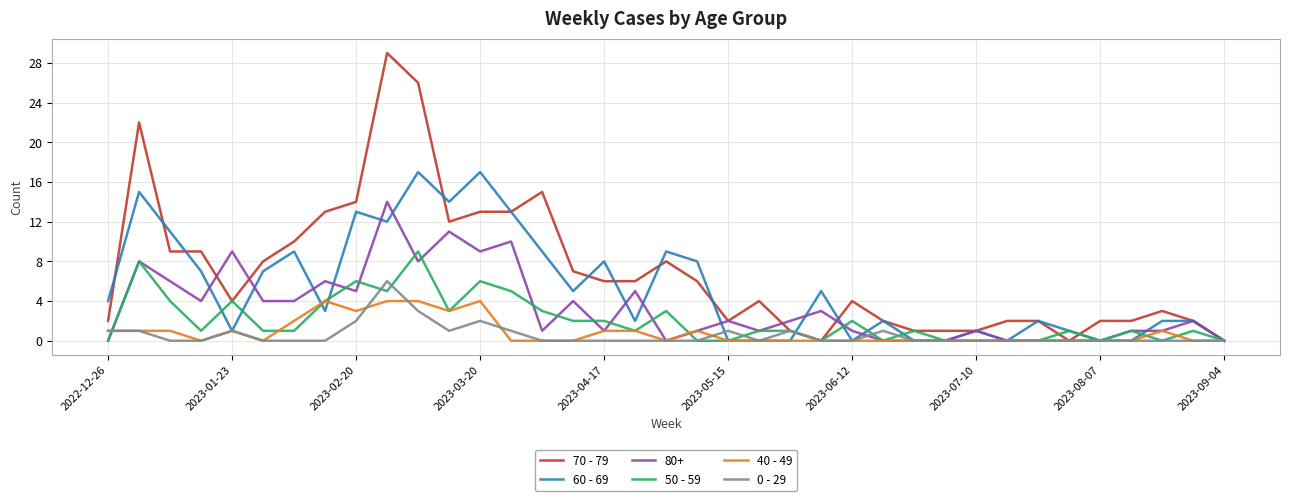

Count the number of data series in this chart.

6